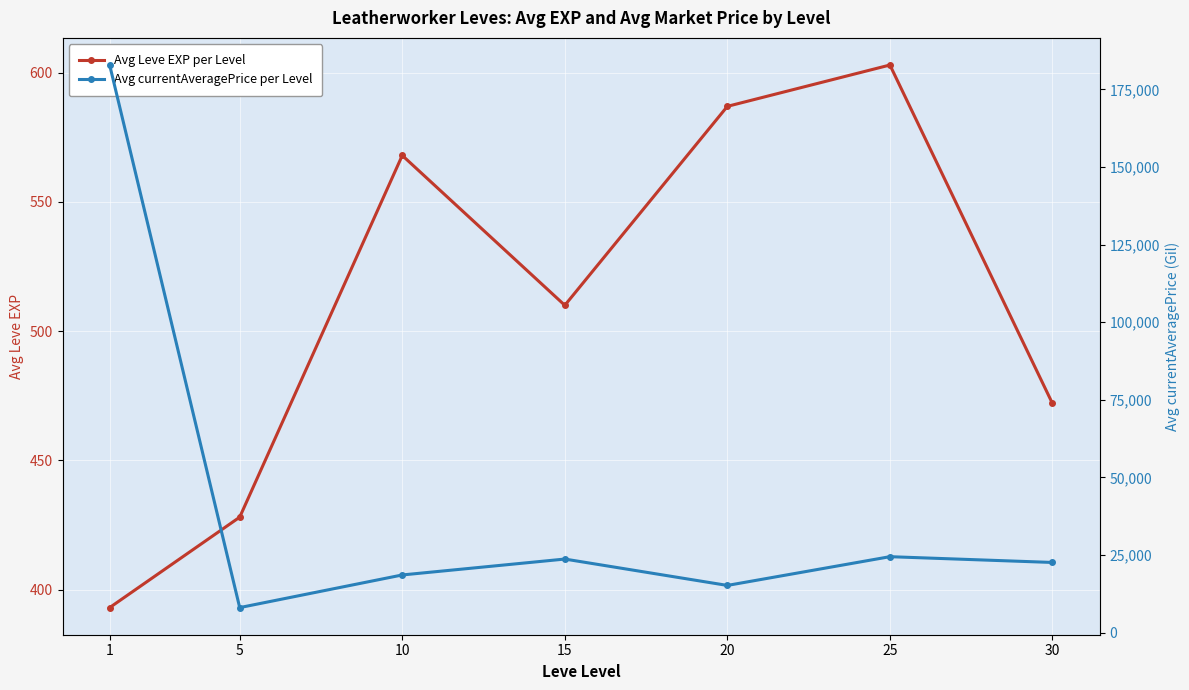

Which has a higher value, 25 or 1?

25